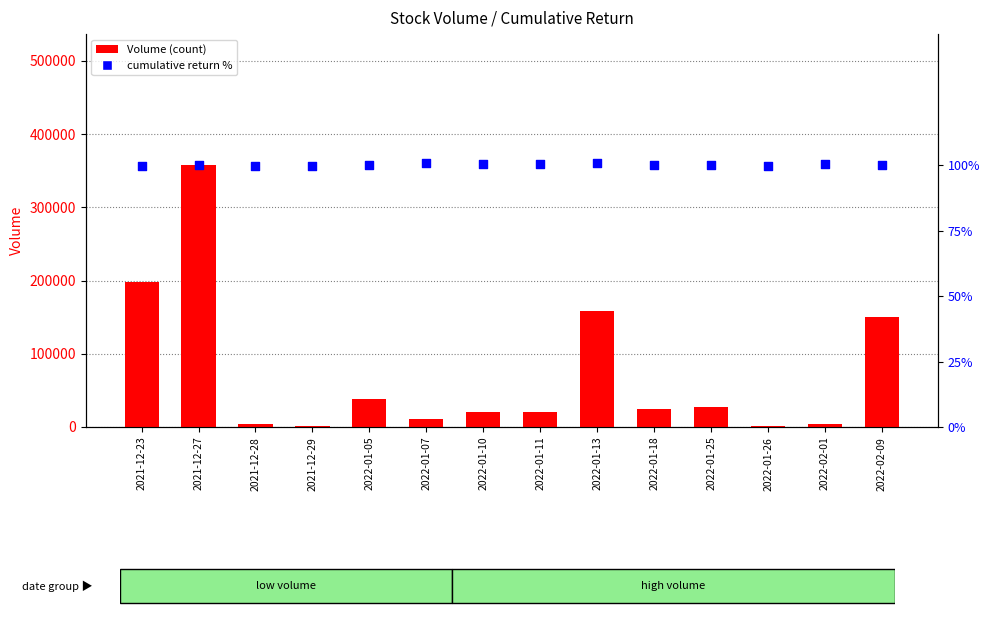

What is the total value across all series at 2022-01-11?

21000.4